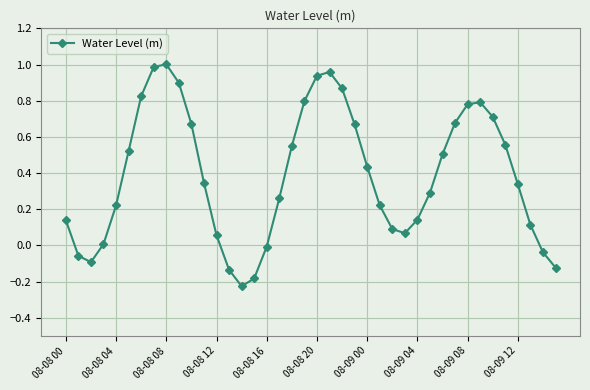

True or false: the data has more than 1 interior local peaks.

True